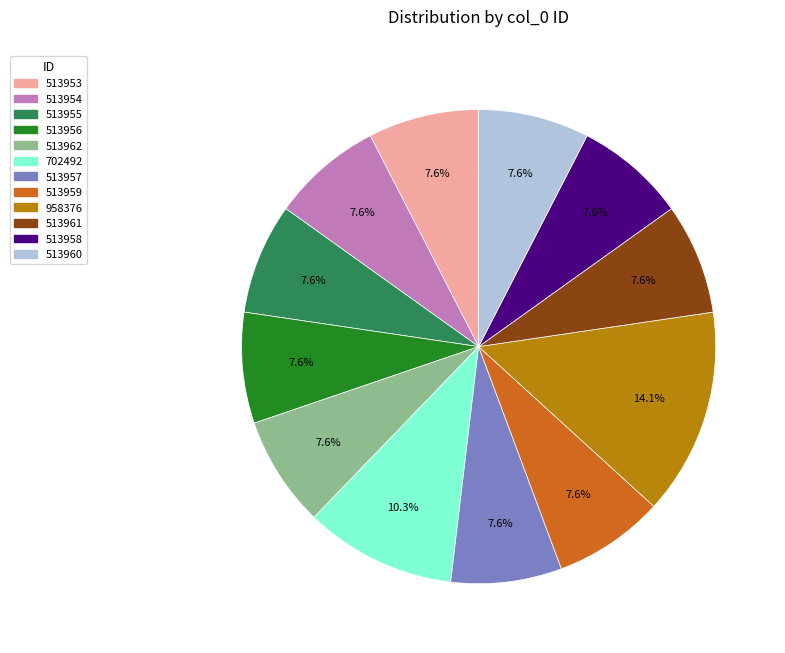

Is 513956 the majority of the pie?

No